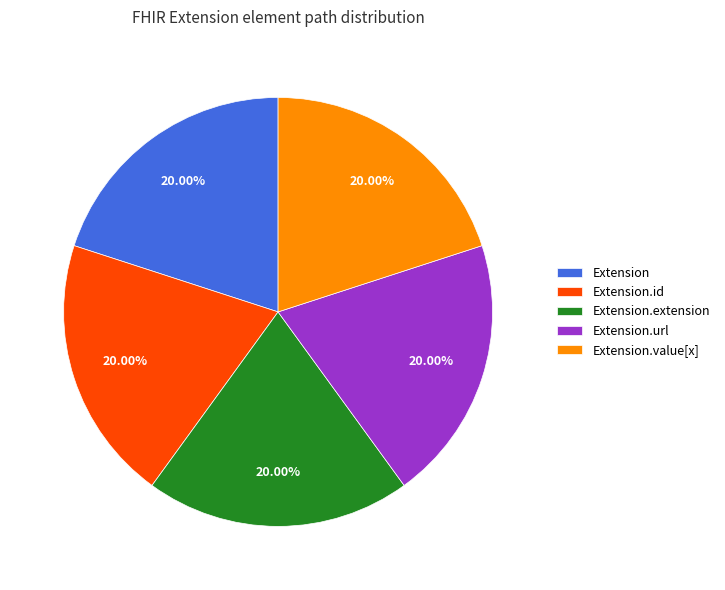

What is the ratio of the value at Extension.value[x] to the value at Extension.extension?

1.0